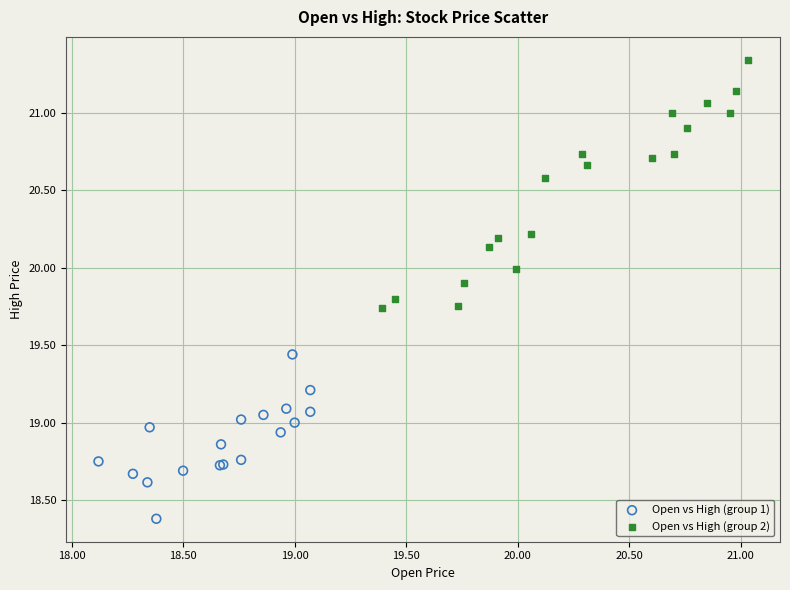

Which series reaches the minimum Y coordinate?

Open vs High (group 1)